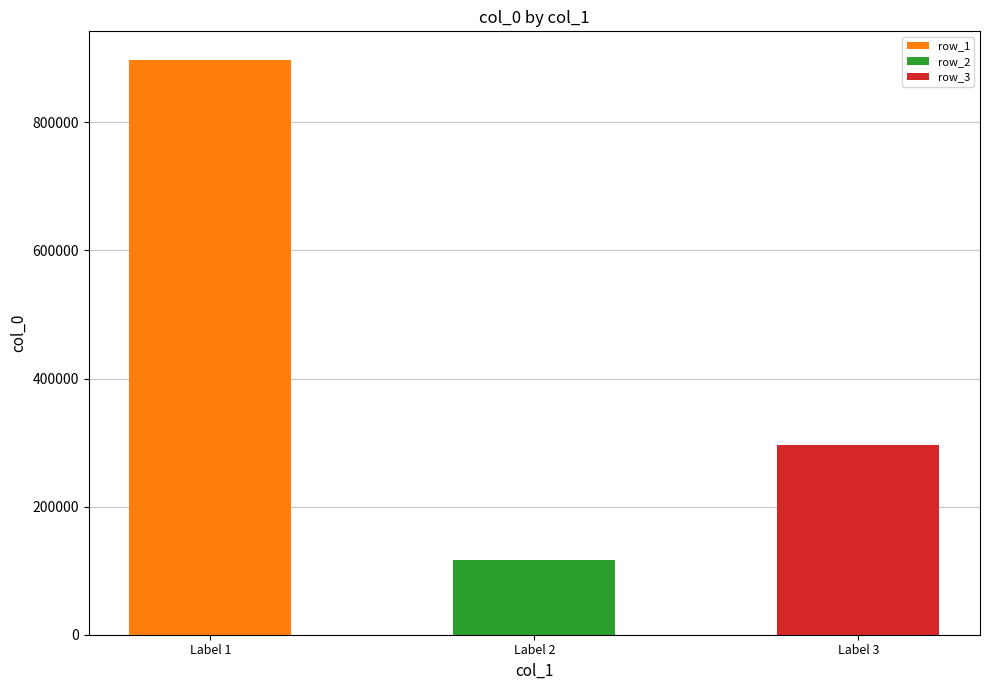

Which has a higher value, Label 3 or Label 2?

Label 3